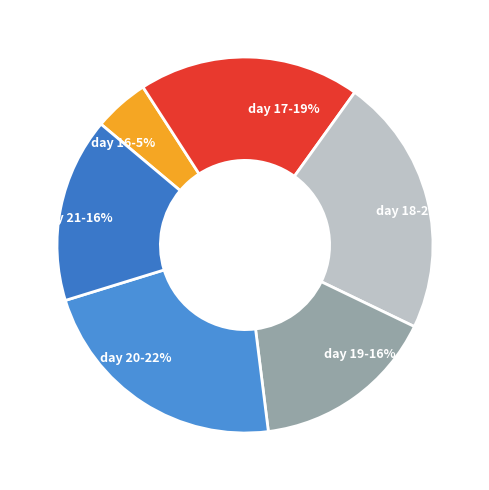

To the nearest percent, what portion does day 19-16% represent?

16%